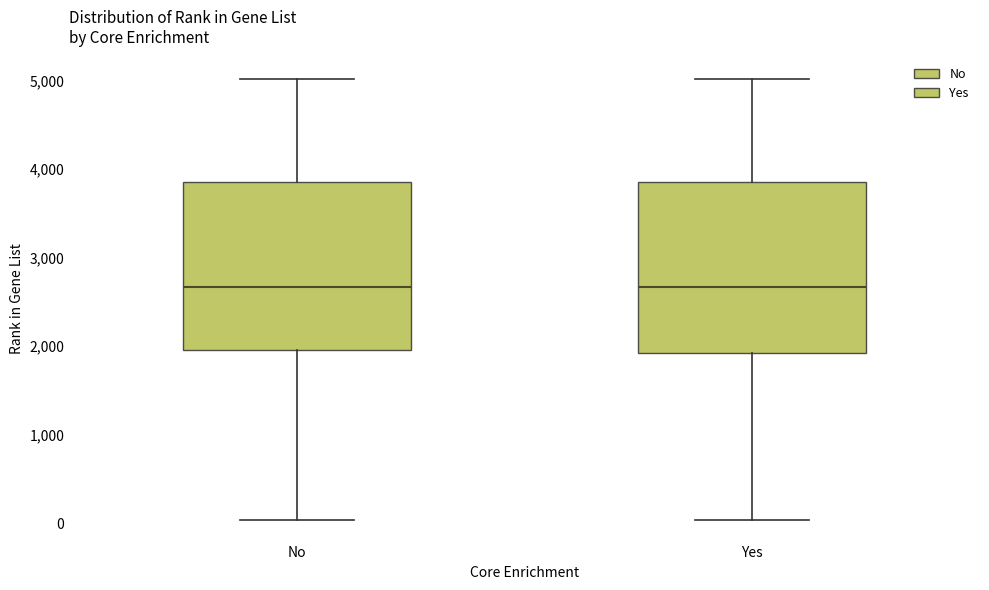

Reading left to right, read every box against the y-axis: the position of its median line, the range the box covers, and the ends of its whiskers. The values are not printed on the chart, so give them approximately, as read against the axis.

No: median 2700, box 2000 to 3900, whiskers 0 to 5000
Yes: median 2700, box 1900 to 3900, whiskers 0 to 5000